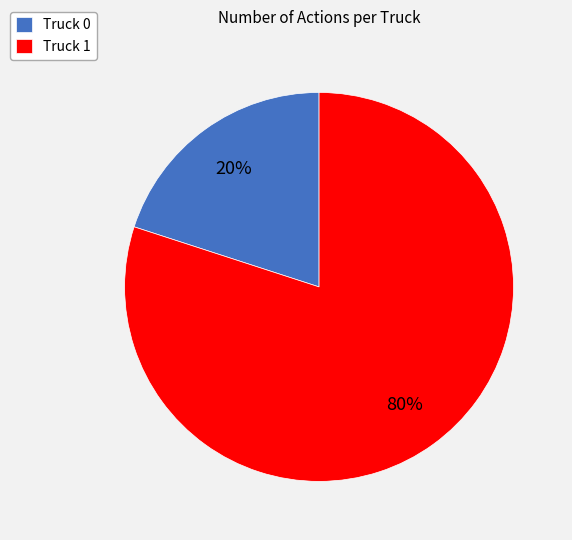

To the nearest percent, what is the difference between the largest and smallest slice percentages?

60%